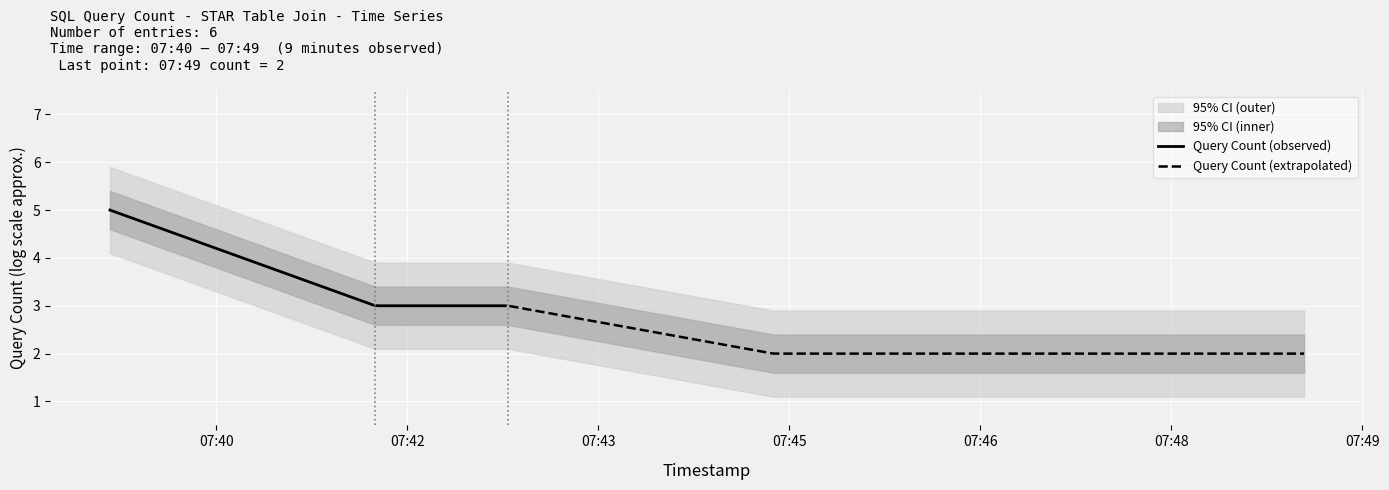

What is the smallest value displayed?

2